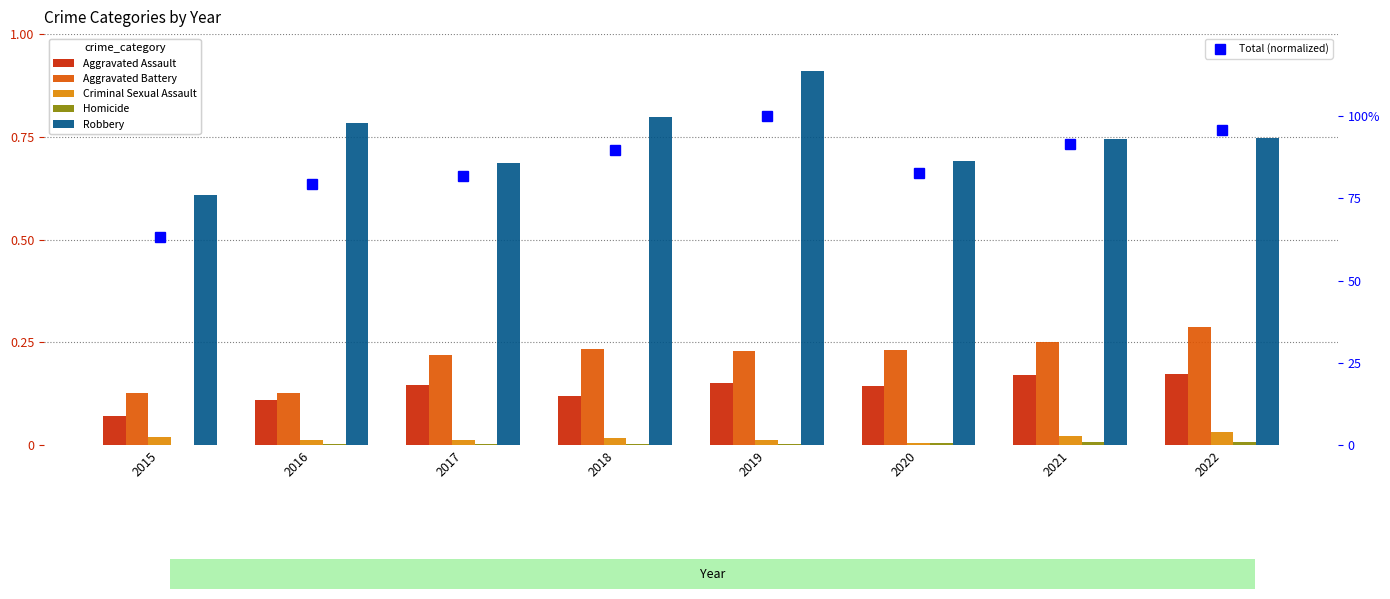

At which label does Criminal Sexual Assault reach its minimum?

2020